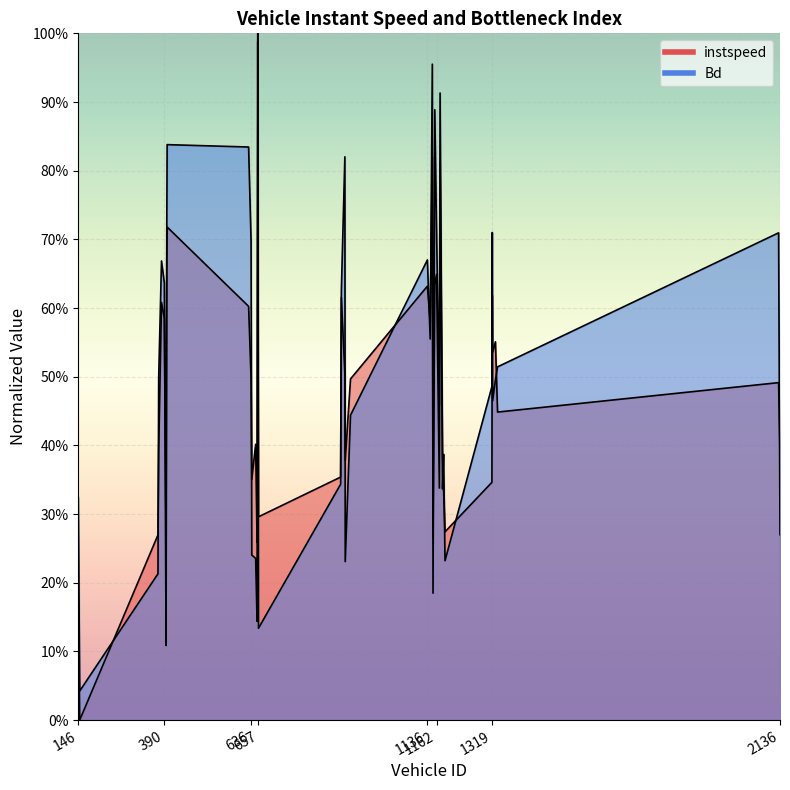

True or false: Bd and instspeed intersect in this chart.

True